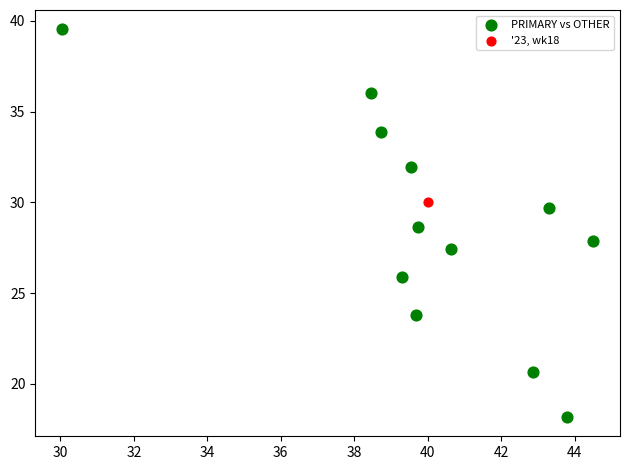

What are all the series names shown in the legend?

PRIMARY vs OTHER, '23, wk18